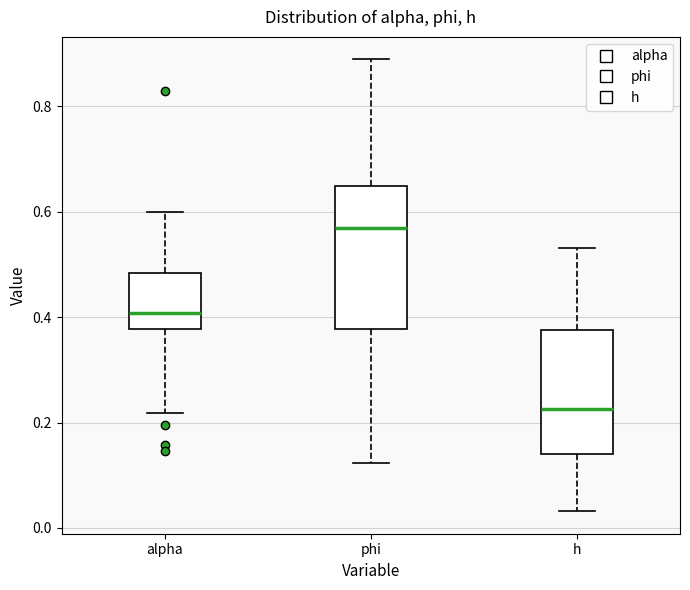

Which box's median line is the highest?

phi